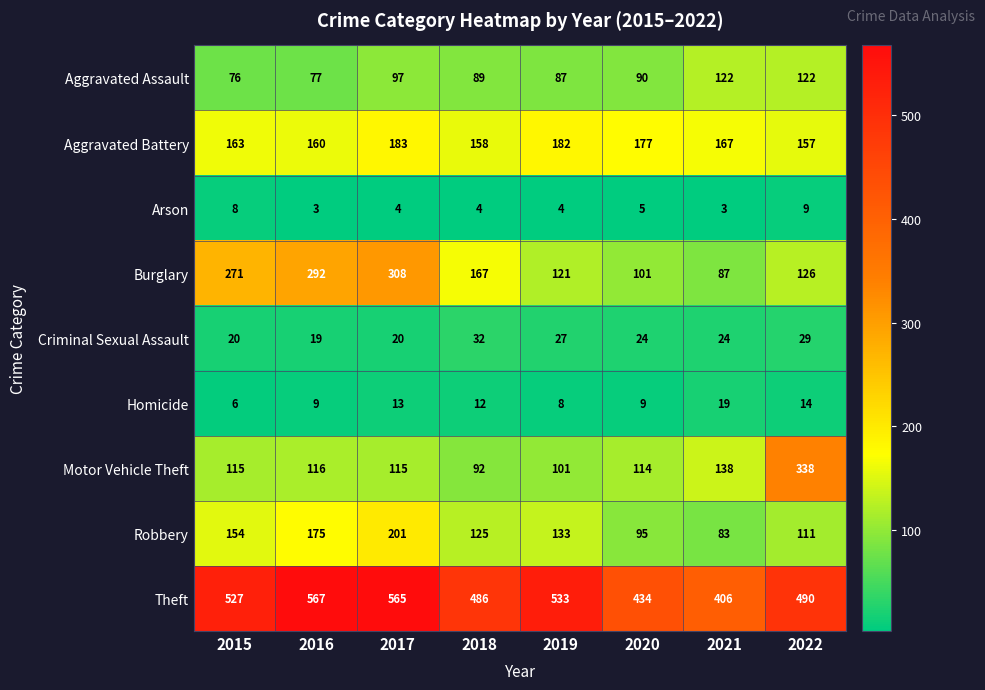

At which label is Aggravated Assault closest to 99?

2017